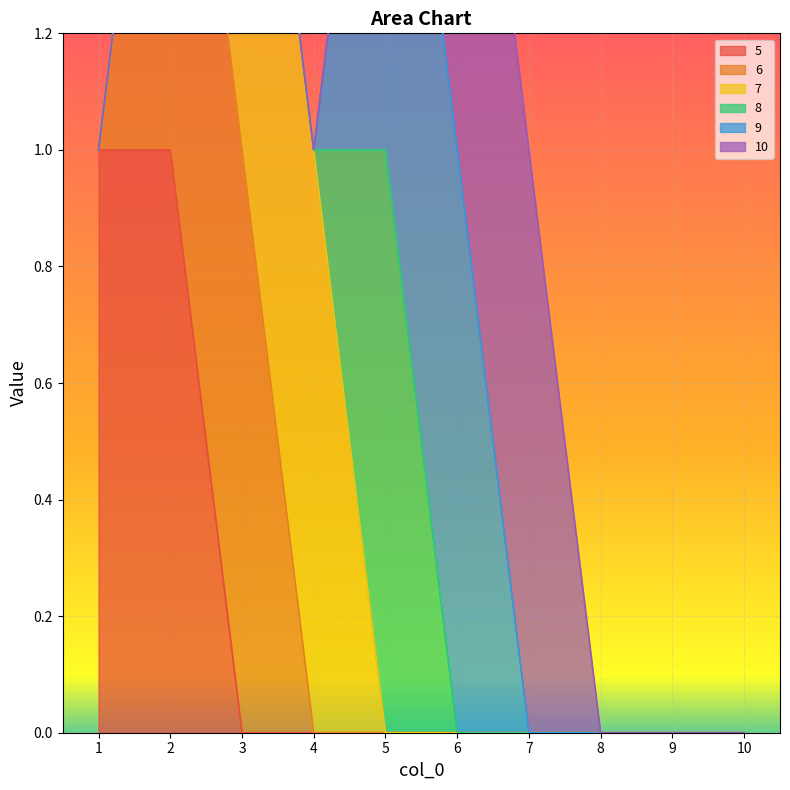

What are all the series names shown in the legend?

5, 6, 7, 8, 9, 10